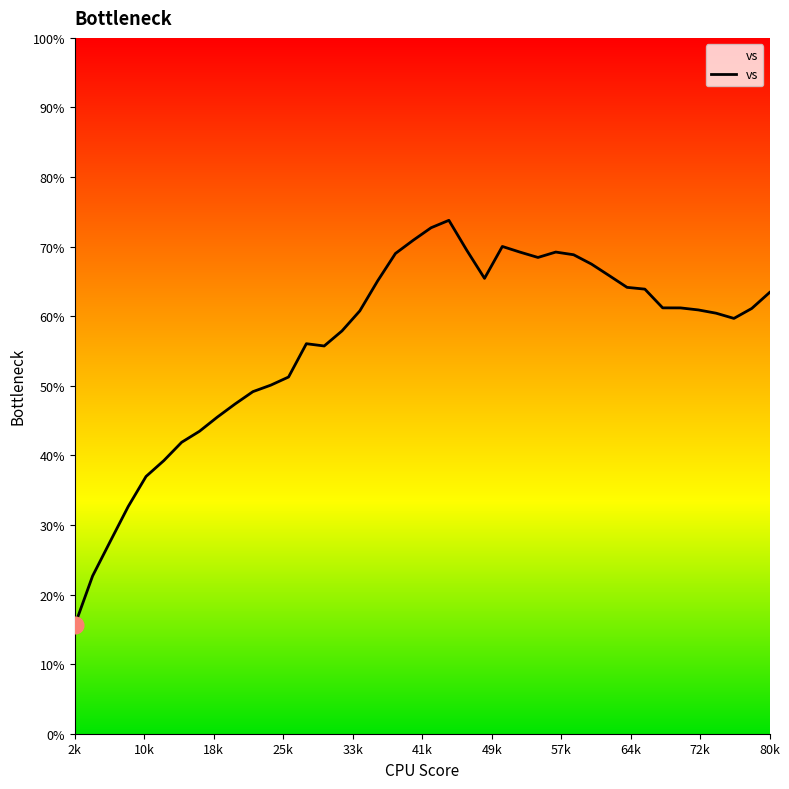

What is the maximum value shown in the chart?

73.8